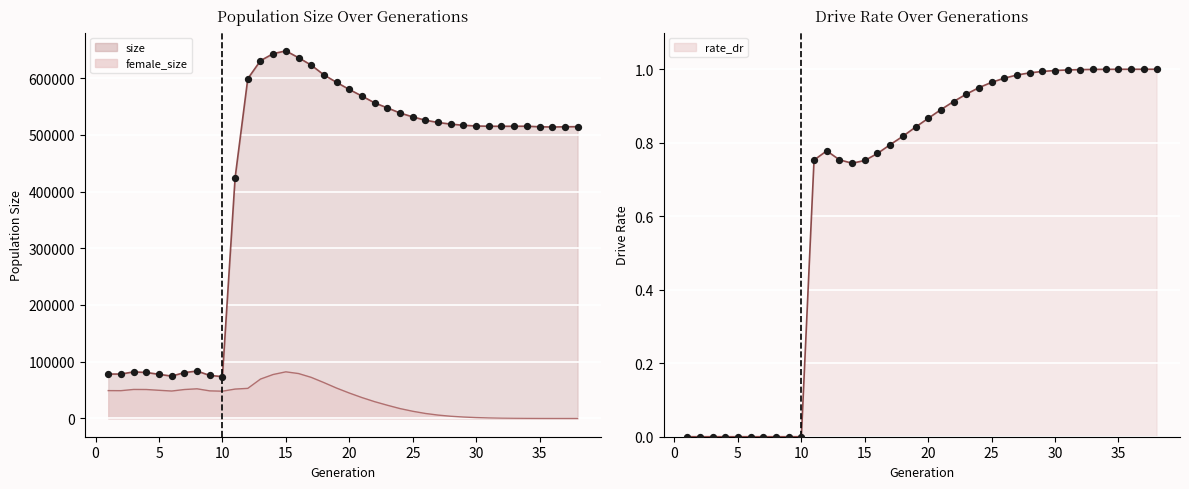

Which series contains the highest Y value?

size